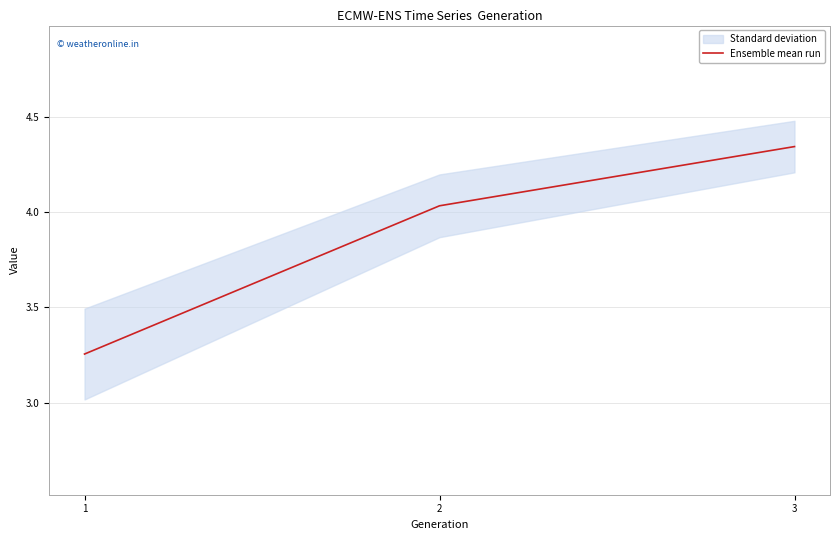

The value at 3 is 4.3. True or false?

True